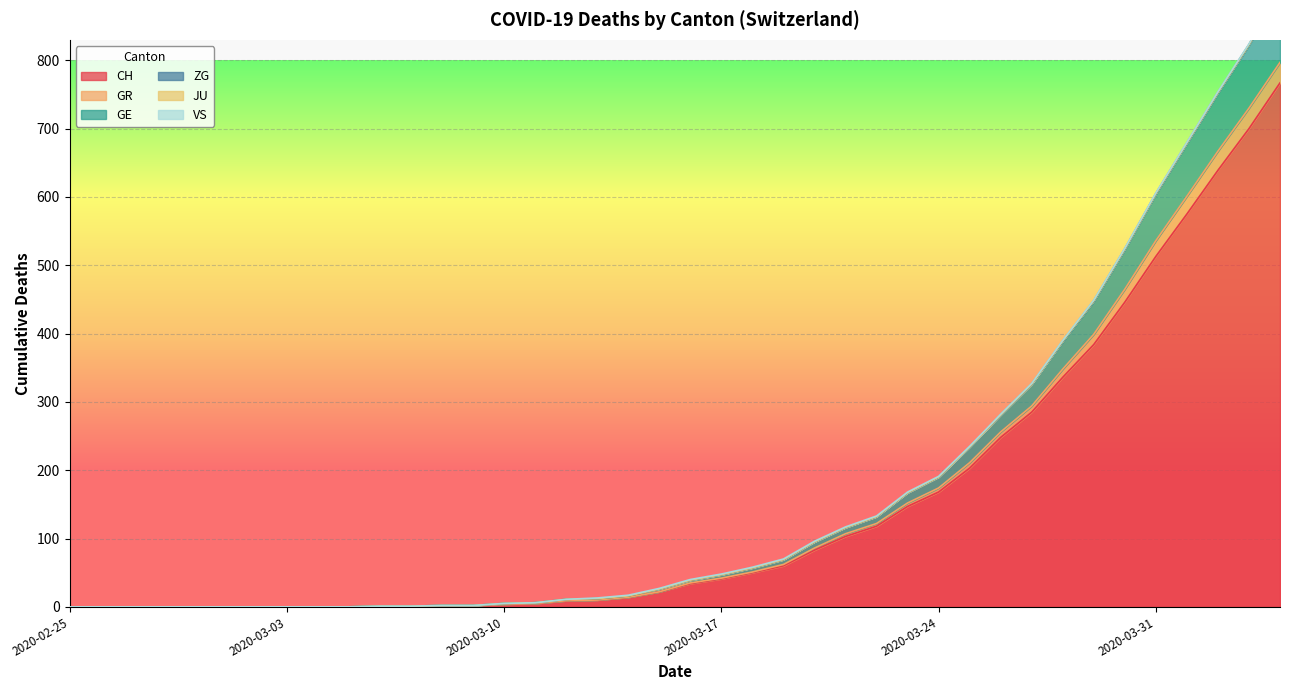

True or false: CH and GE cross at least once.

False